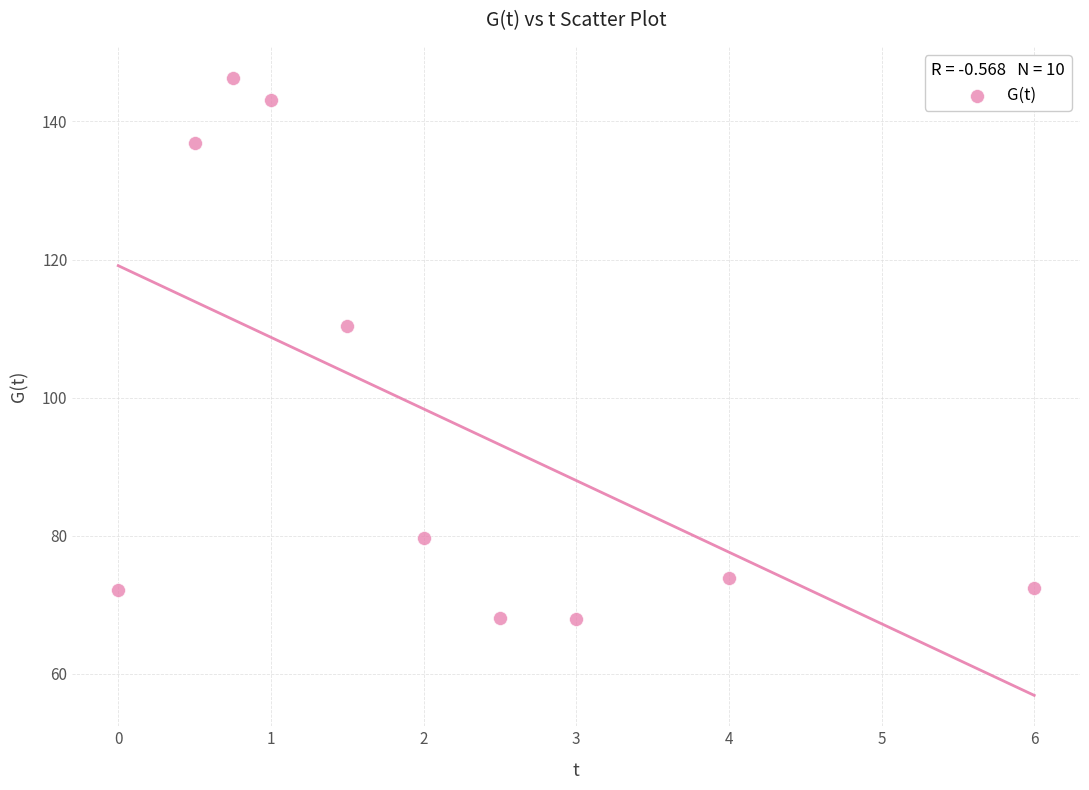

What Y value in the scatter plot is closest to 107?

110.4